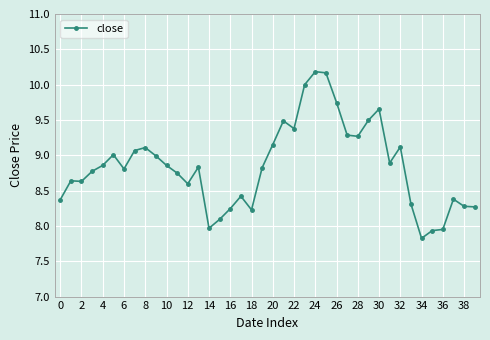

What is the greatest value displayed?

10.2